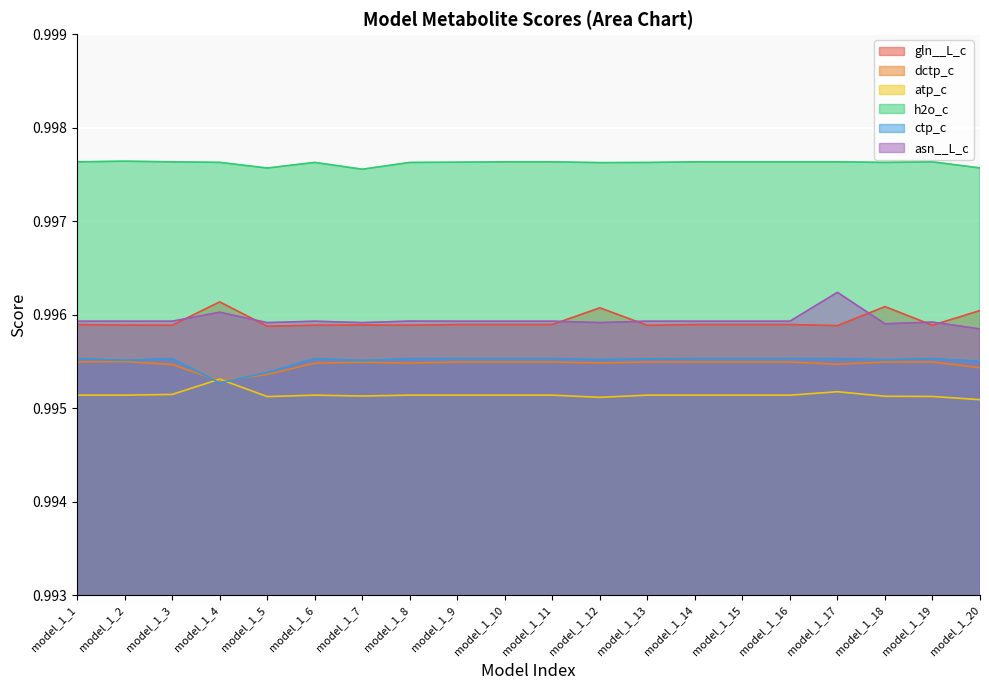

Between which two adjacent categories do atp_c and ctp_c first intersect?

model_1_3 and model_1_4